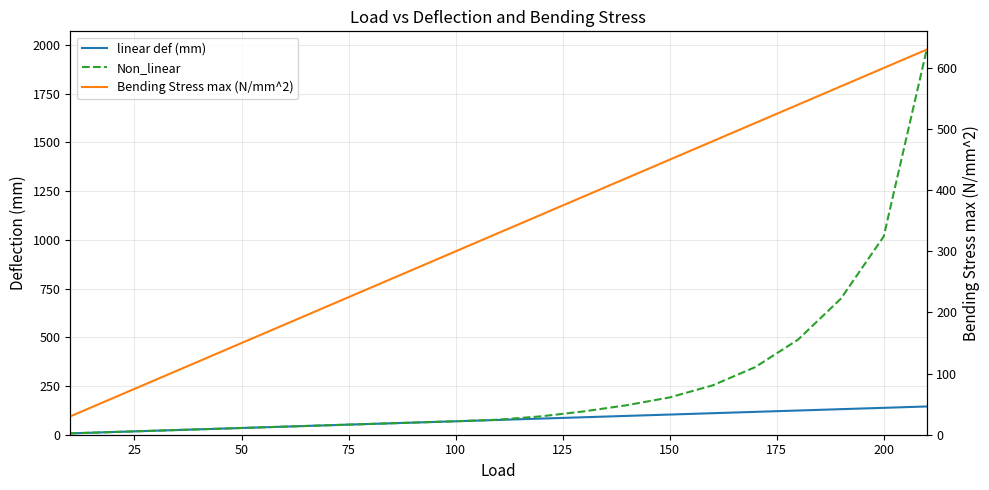

Reading left to right, extract all data points from this chart.

linear def (mm): 6.9	13.8	20.7	27.6	34.5	41.4	48.3	55.2	62.1	69.0	75.9	82.8	89.7	96.6	103.5	110.4	117.3	124.2	131.1	138.0	144.9
Non_linear: 6.9	13.8	20.7	27.6	34.5	41.4	48.3	55.2	62.1	69.0	77.1	94.4	119.8	151.4	191.4	253.0	346.9	488.1	698.3	1017.3	1972.0
Bending Stress max (N/mm^2): 30.0	60.0	90.0	120.0	150.0	180.0	210.0	240.0	270.0	300.0	330.0	360.0	390.0	420.0	450.0	480.0	510.0	540.0	570.0	600.0	630.0